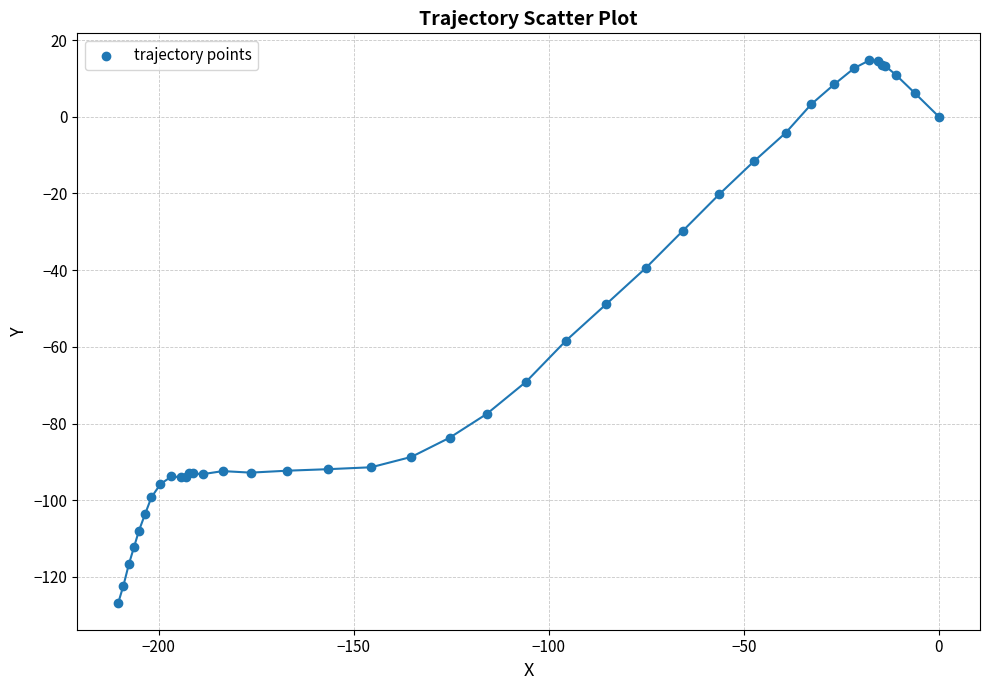

What Y value in the scatter plot is closest to -56?

-58.4